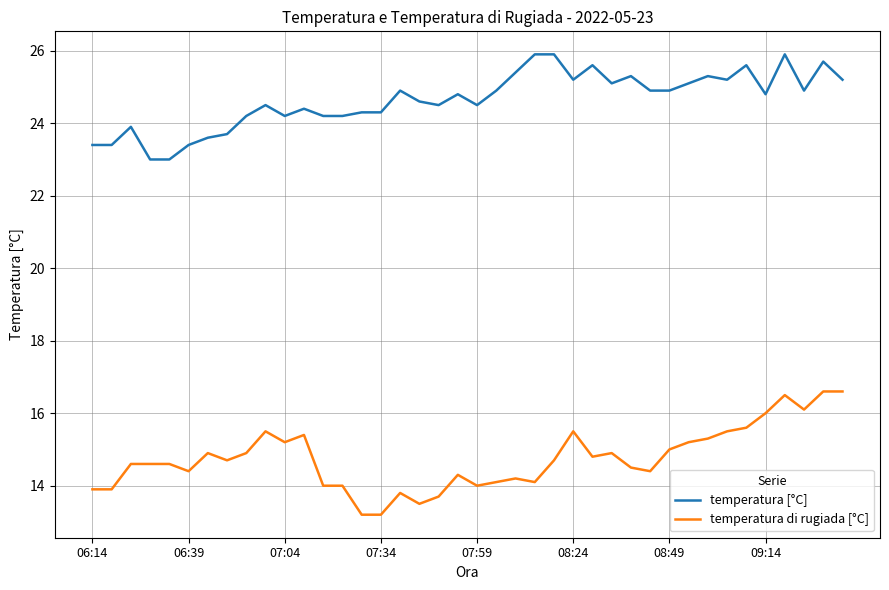

What is the lowest value of the temperatura di rugiada [°C] series?

13.2